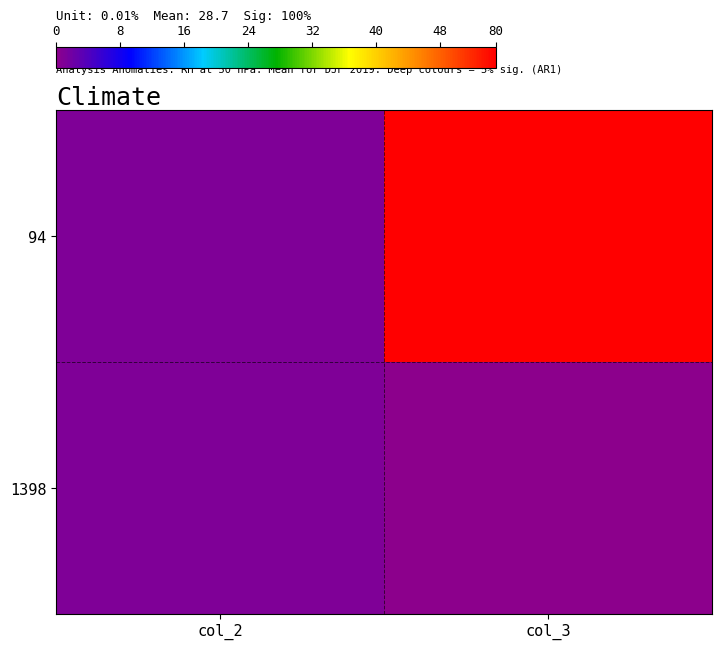

Reading right to left, list all the values displayed in this chart.

94: col_3=55	col_2=1
1398: col_3=0	col_2=1